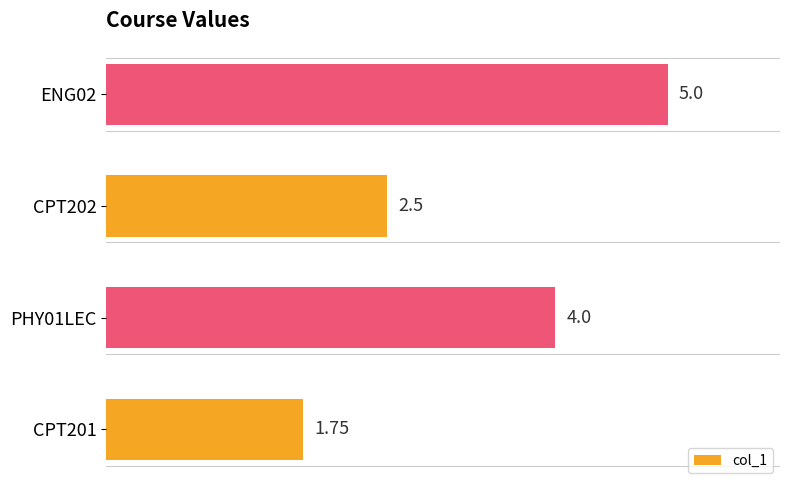

Approximately how many times larger is the value at ENG02 compared to CPT202?

2.0